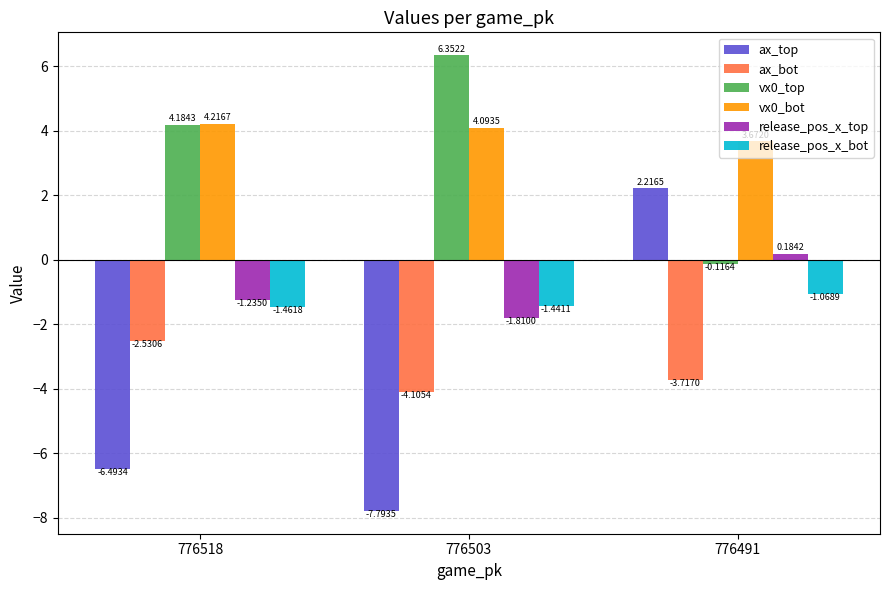

Which series changed the most between 776518 and 776491?

ax_top